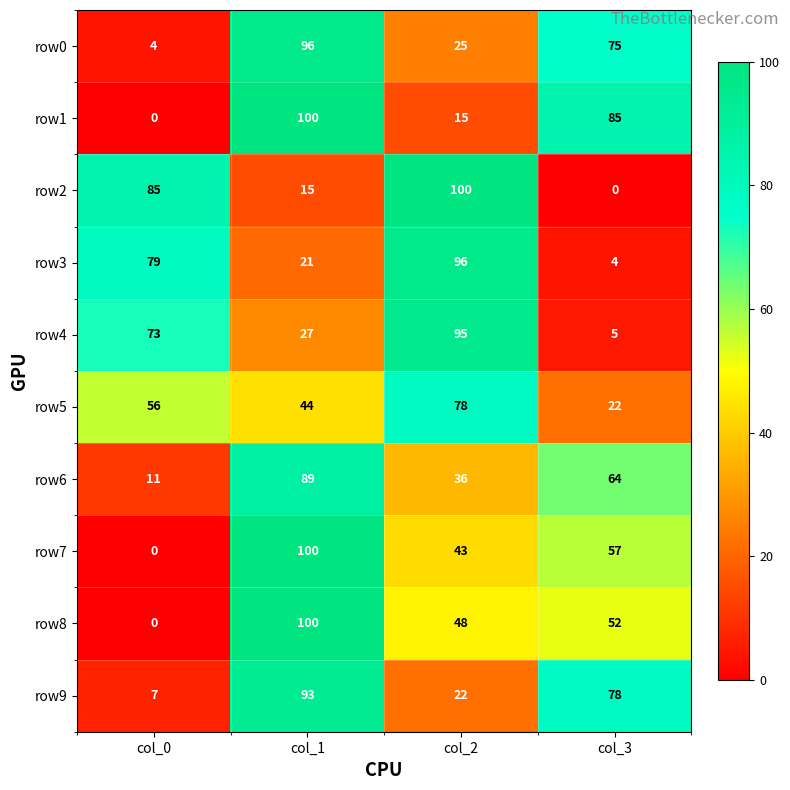

At which label does row2 reach its peak?

col_2